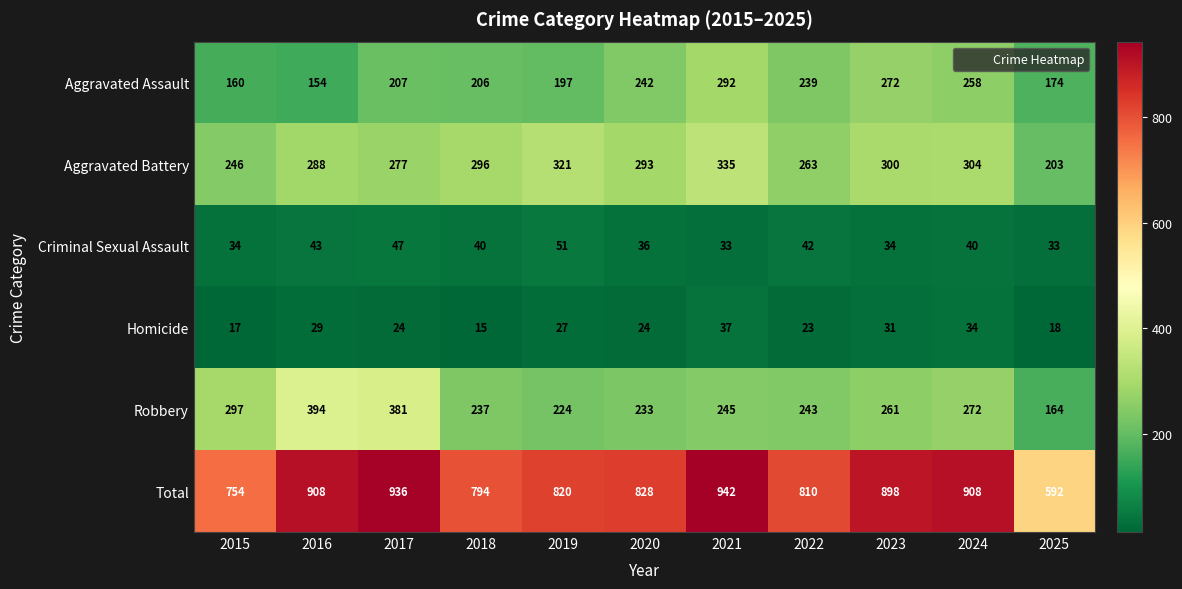

True or false: Homicide has a value of 37 at 2021.

True